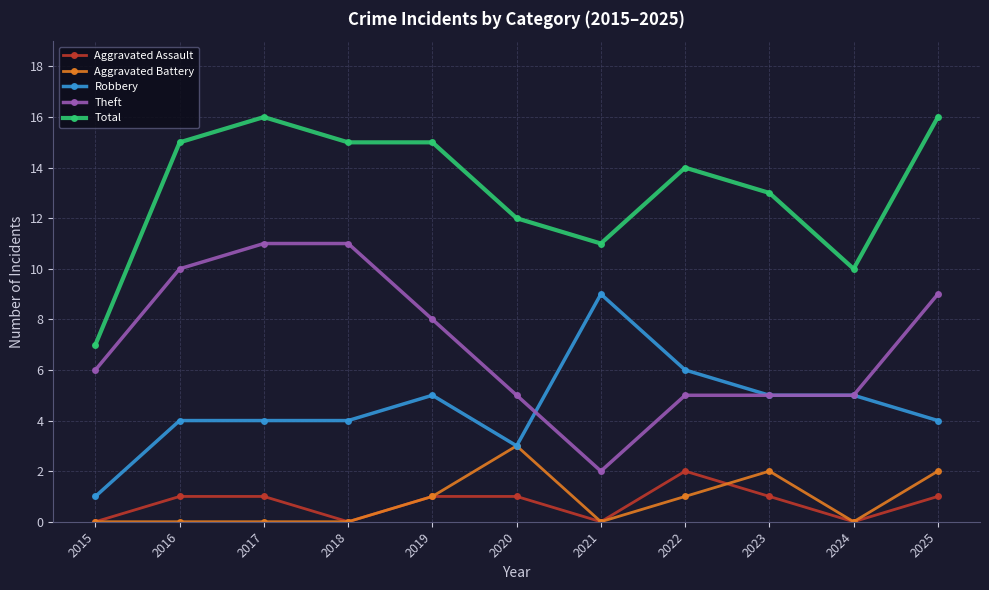

True or false: Total has a value of 11 at 2021.

True